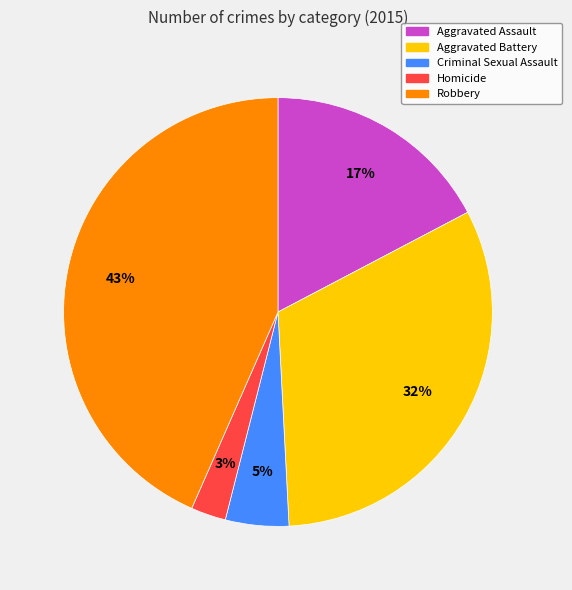

To the nearest percent, what is the average slice percentage?

20%